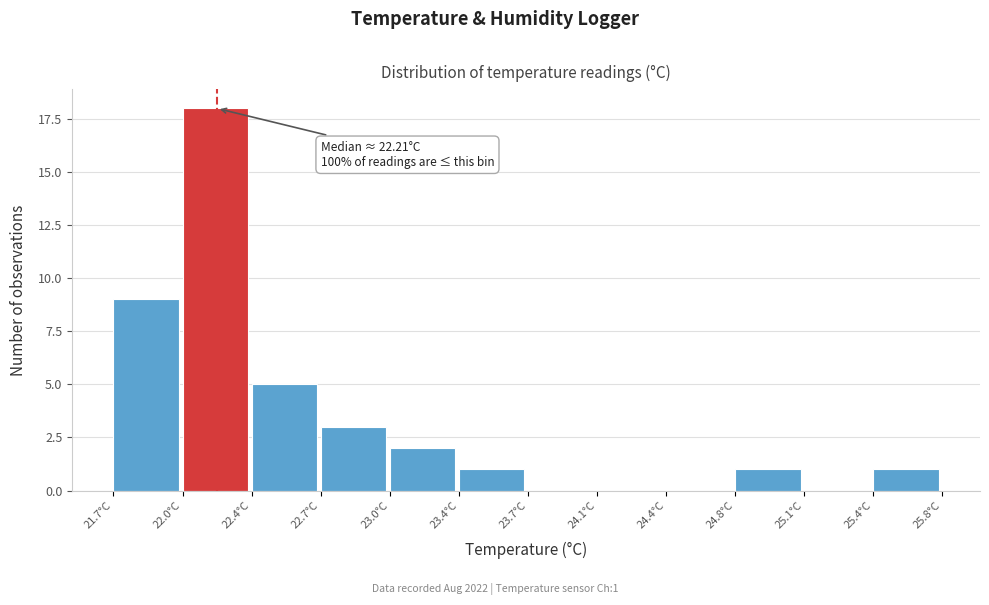

Reading left to right, list all the values displayed in this chart.

21.7°C=9	22.0°C=18	22.4°C=5	22.7°C=3	23.0°C=2	23.4°C=1	23.7°C=0	24.1°C=0	24.4°C=0	24.8°C=1	25.1°C=0	25.4°C=1